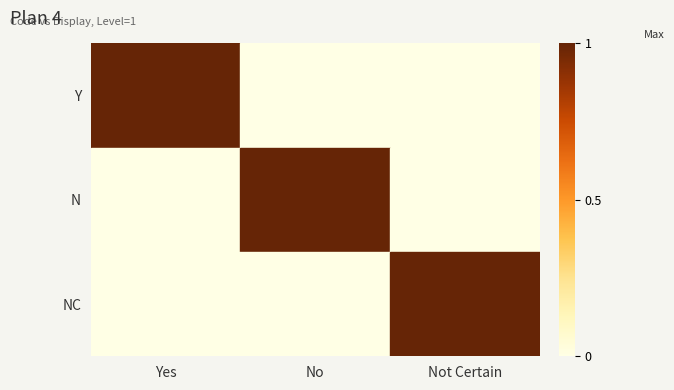

Rank the series by their maximum value, from highest to lowest.

Y, N, NC